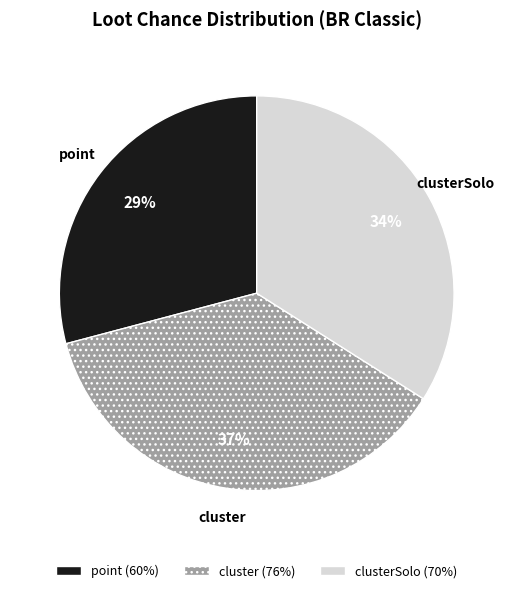

Between cluster and clusterSolo, which is larger?

cluster